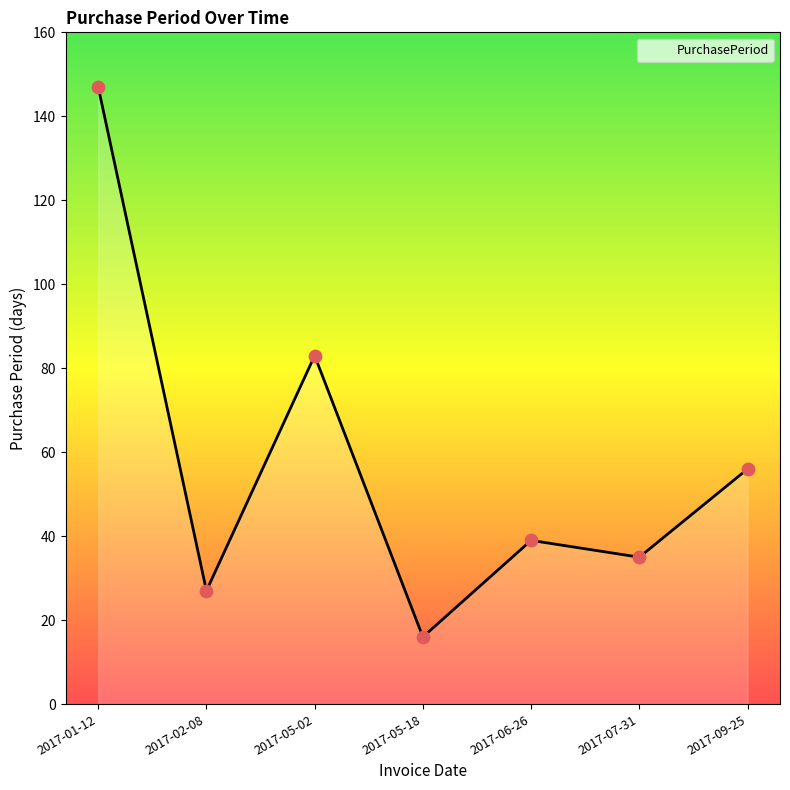

What is the change in value from 2017-02-08 to 2017-07-31?

+8